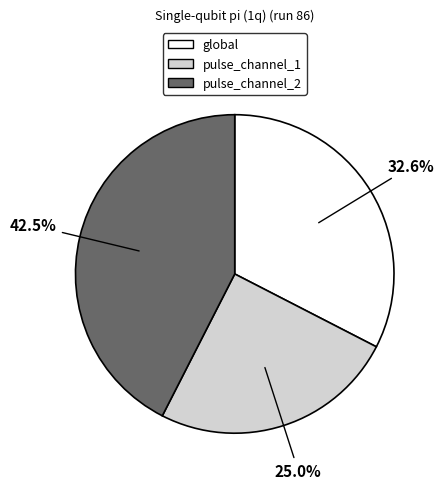

True or false: pulse_channel_1 accounts for 34% of the total.

False